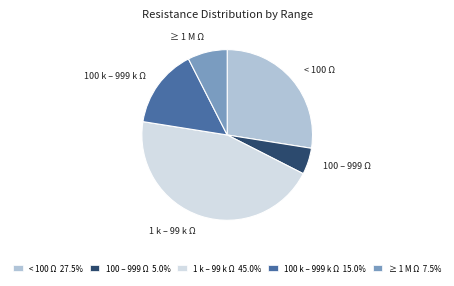

Is < 100 Ω the majority of the pie?

No